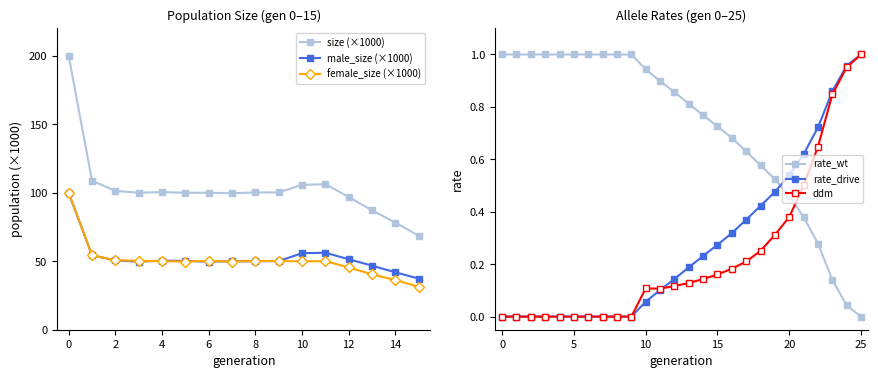

The ddm series shows 0.1 at 11. True or false?

True